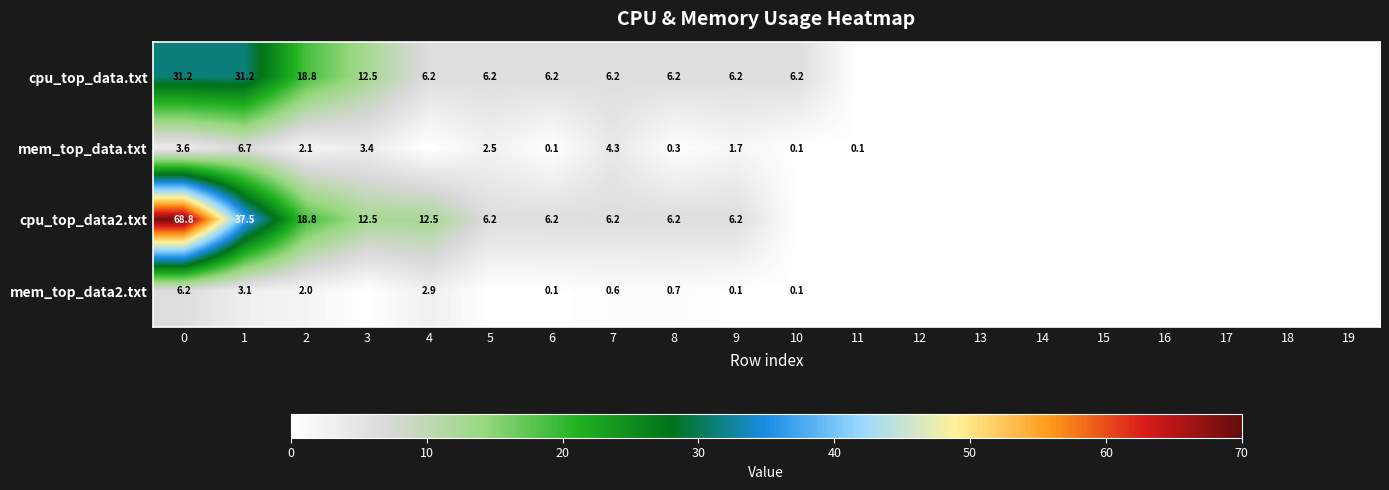

What is the difference between the mem_top_data.txt values at 8 and 5?

2.2